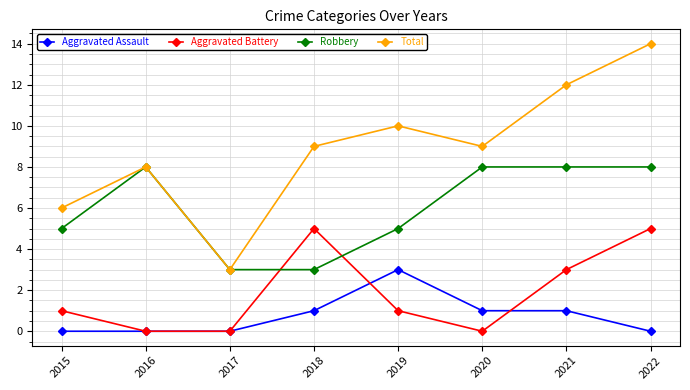

What is the sum of all Total values?

71